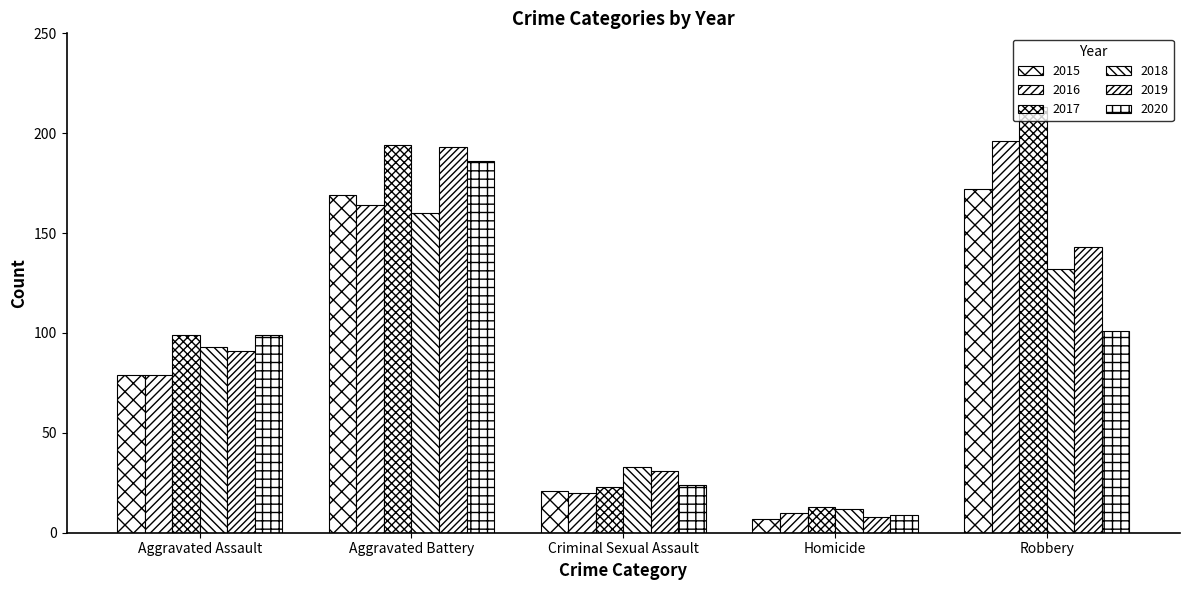

Read the 2016 value at Aggravated Assault.

79